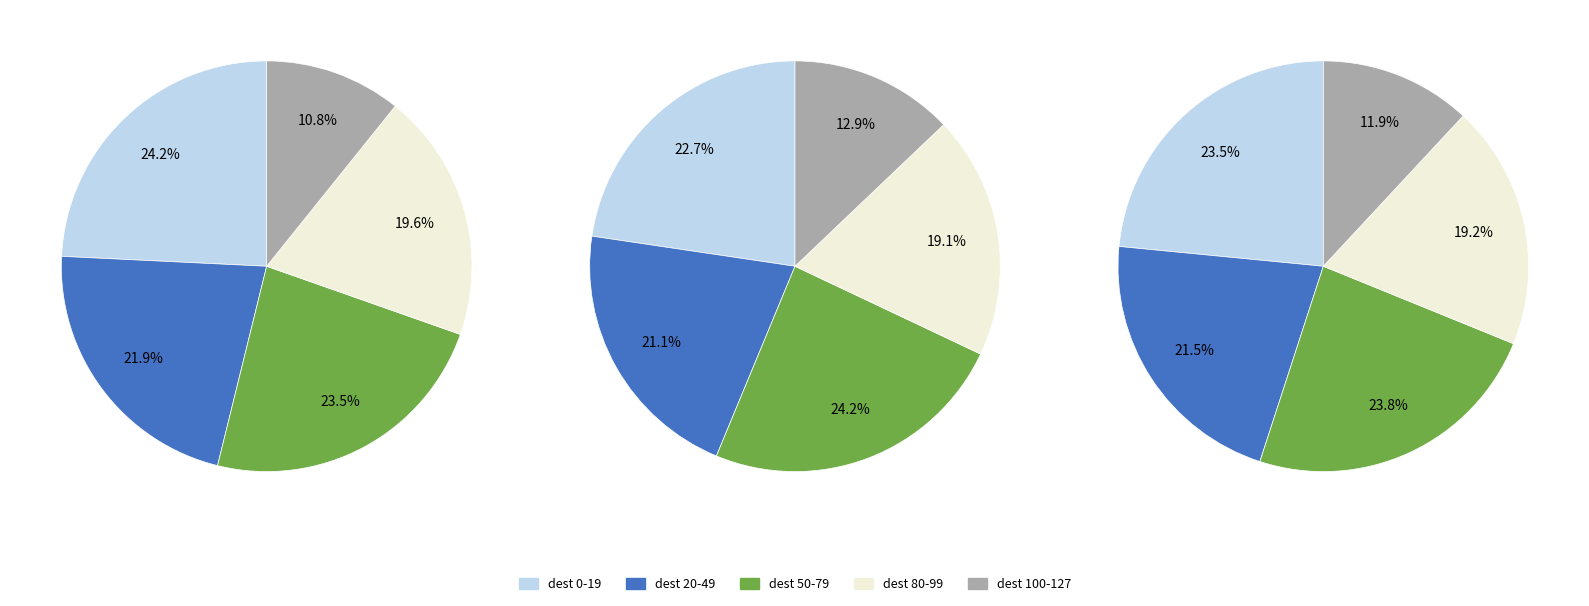

Which category has the biggest portion of the pie?

destination_state 0-19